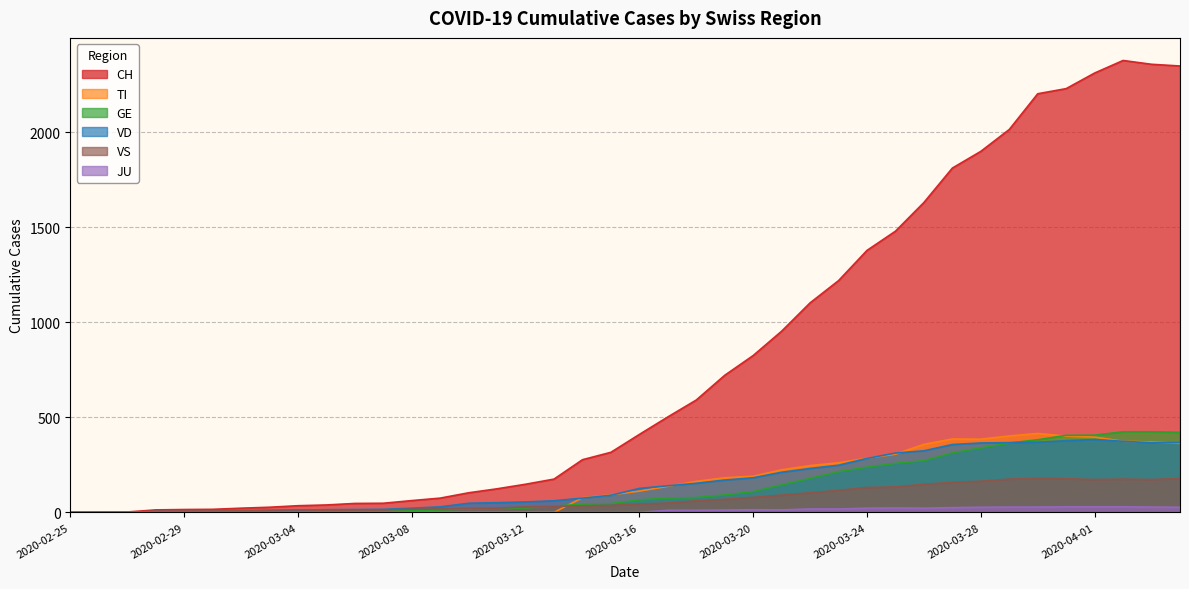

What is the difference between the TI values at 2020-03-29 and 2020-03-04?

402